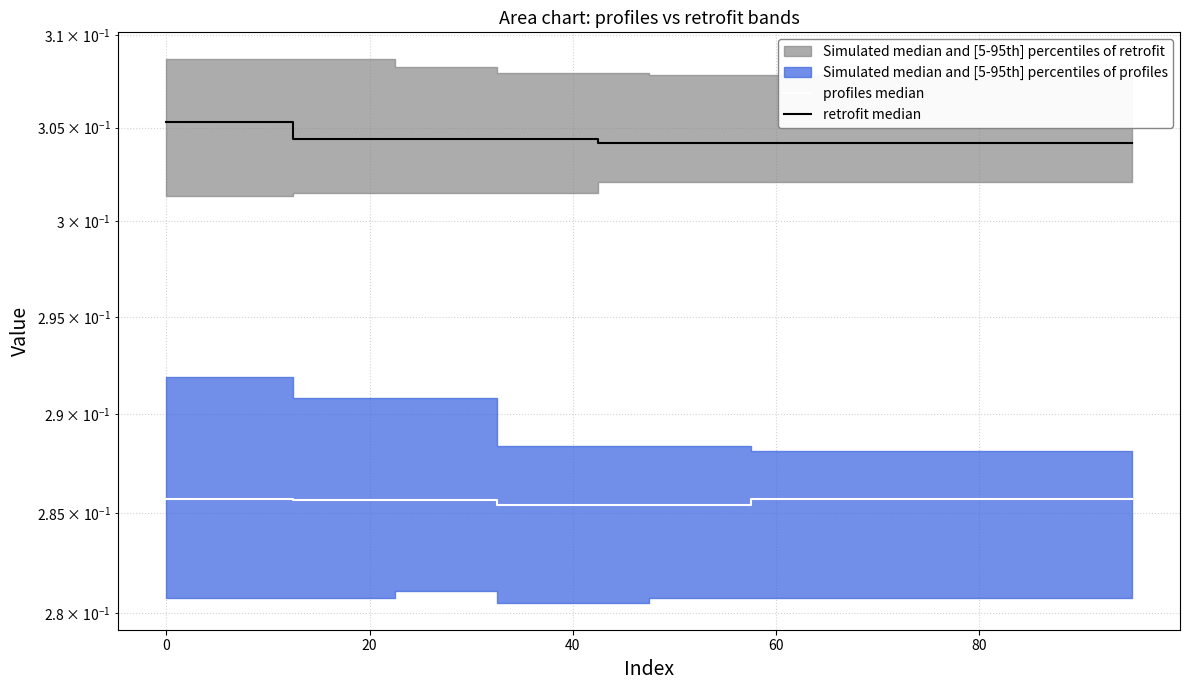

Which series has the widest spread of values?

retrofit median